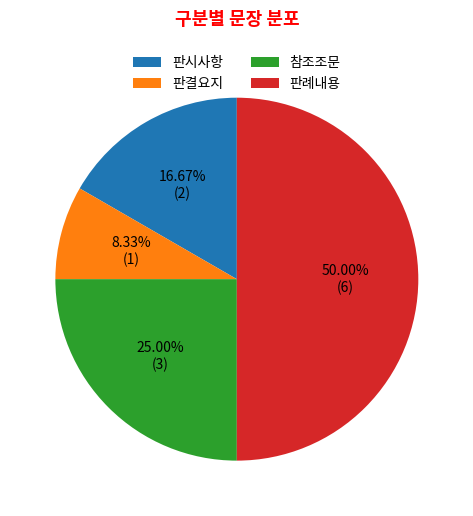

Approximately how many times larger is the value at 참조조문 compared to 판례내용?

0.5